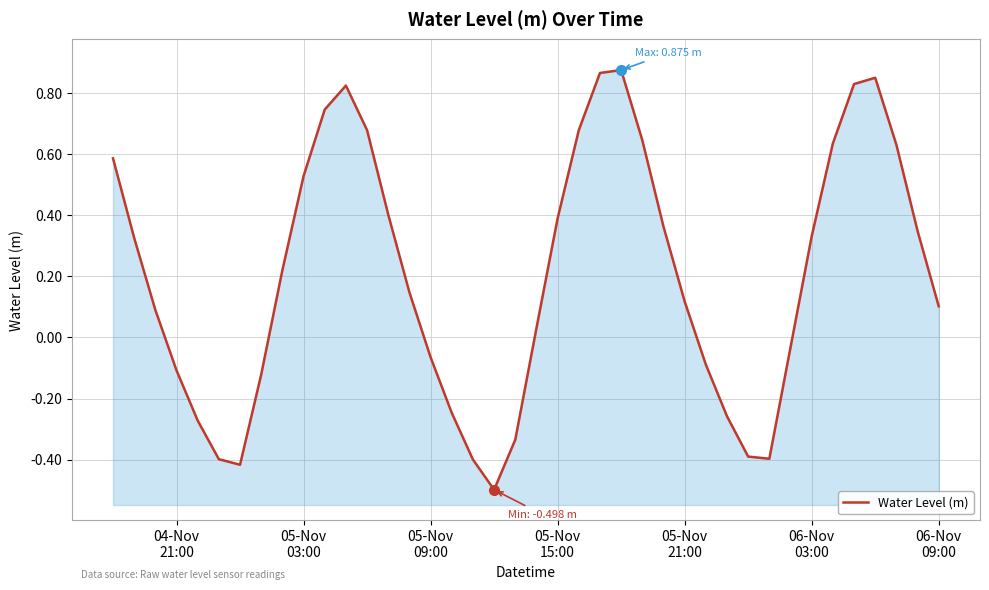

Reading left to right, what are all the values shown in this chart?

0.6	0.3	0.1	-0.1	-0.3	-0.4	-0.4	-0.1	0.2	0.5	0.7	0.8	0.7	0.4	0.1	-0.1	-0.2	-0.4	-0.5	-0.3	0.0	0.4	0.7	0.9	0.9	0.6	0.4	0.1	-0.1	-0.3	-0.4	-0.4	-0.0	0.3	0.6	0.8	0.8	0.6	0.3	0.1